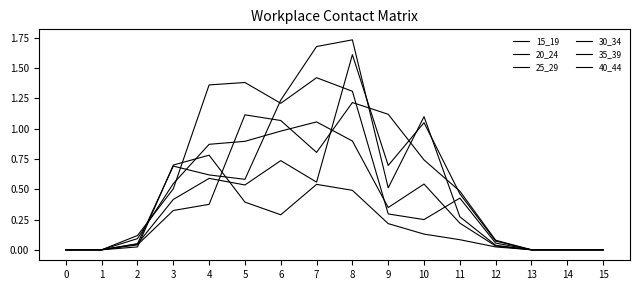

Does the chart display data point markers on the line(s)?

No